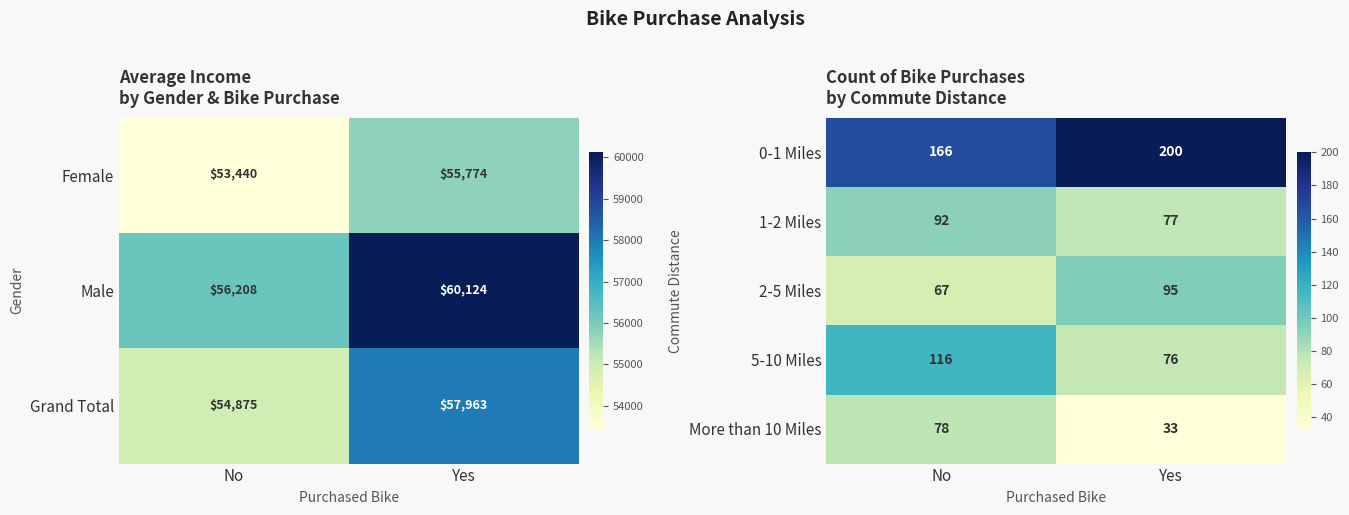

List the labels in order of 5-10 Miles value, smallest first.

Yes, No